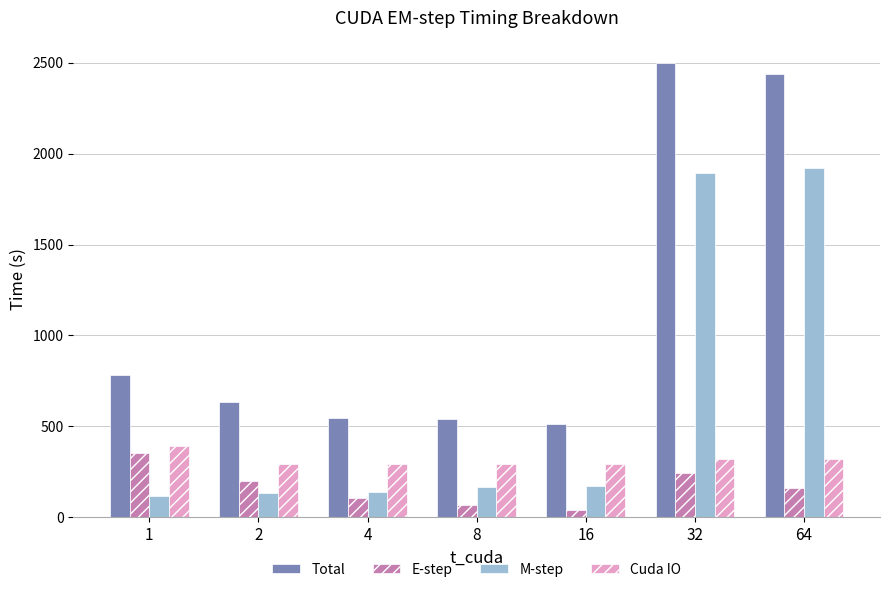

At which label is Total closest to 1504?

1